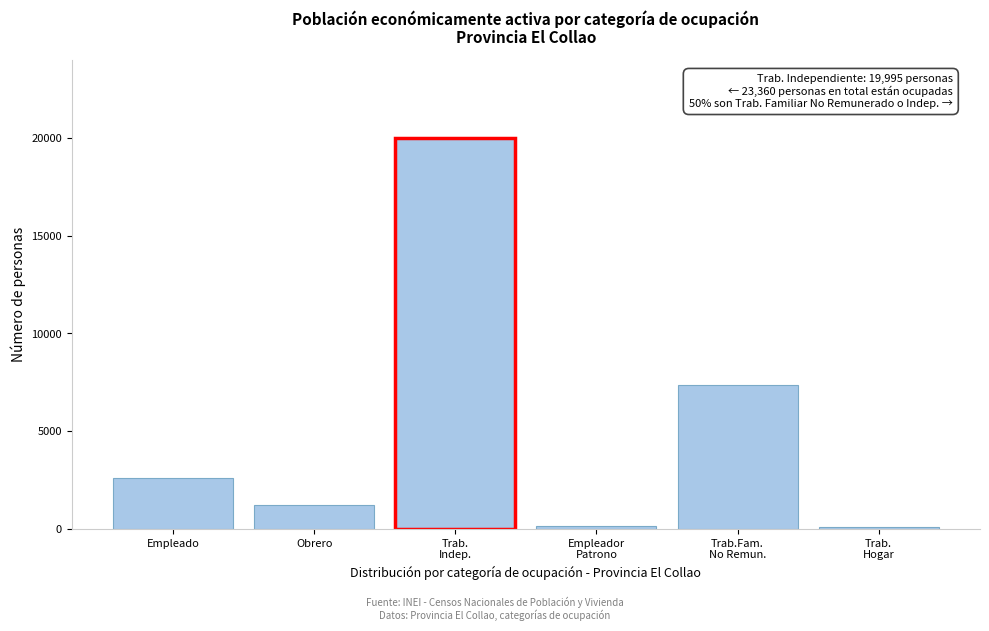

What is the difference between the second highest and second lowest values?

7205